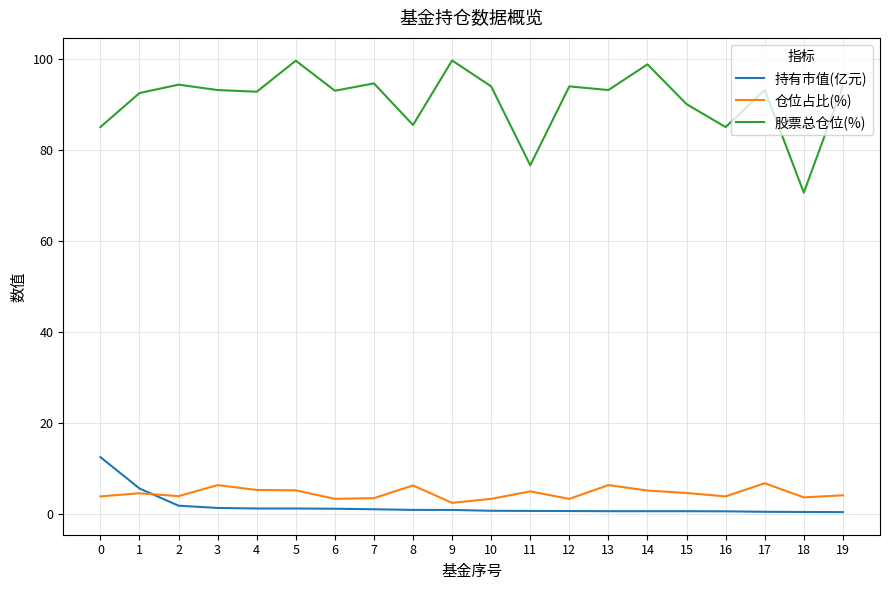

True or false: 股票总仓位(%) and 仓位占比(%) cross at least once.

False